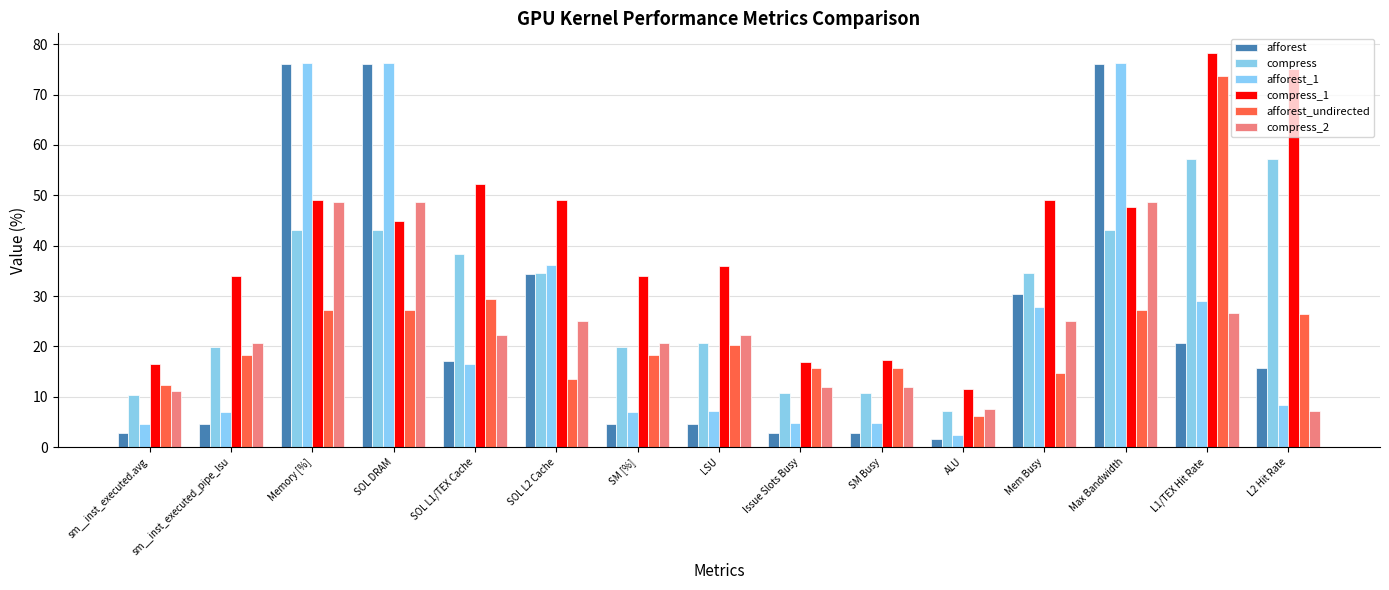

What is the difference between the afforest values at Issue Slots Busy and L1/TEX Hit Rate?

17.9